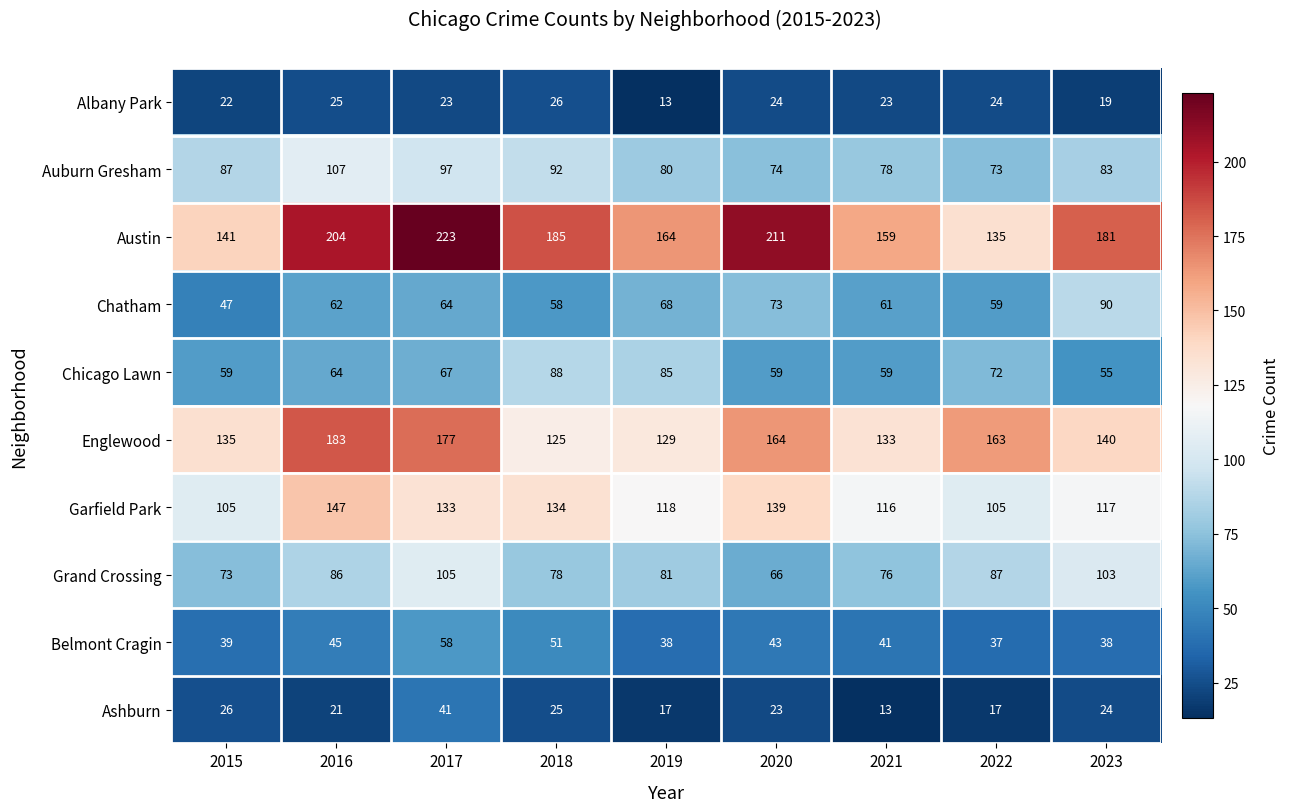

What is the spread (max minus min) of values at 2021?

146